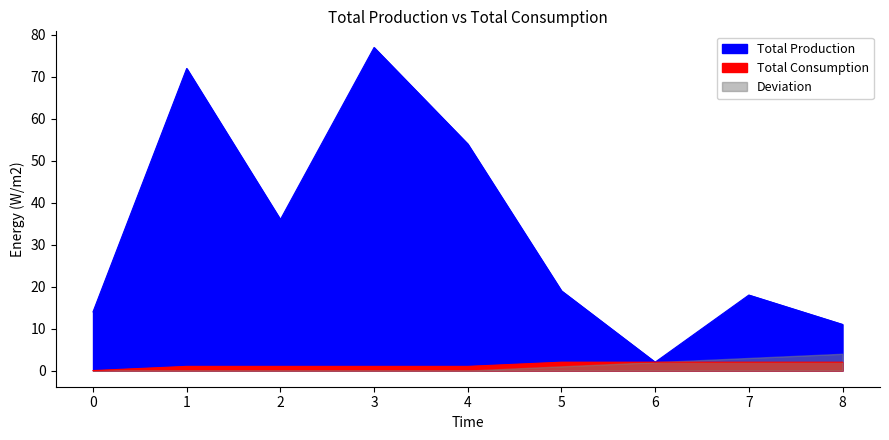

Does the chart display data point markers on the line(s)?

No